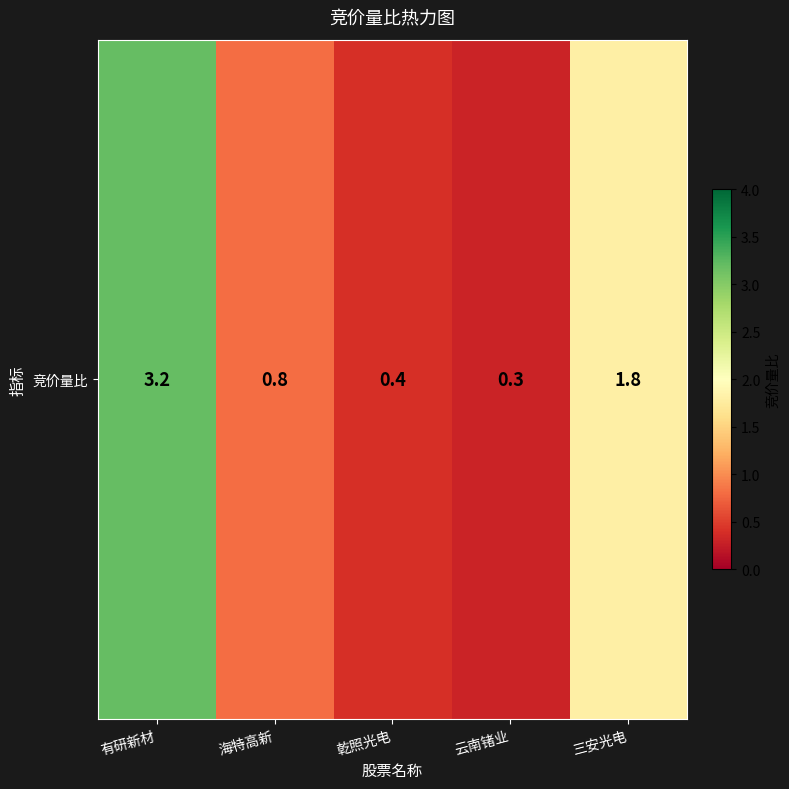

True or false: the data shows 4.6 at 有研新材.

False